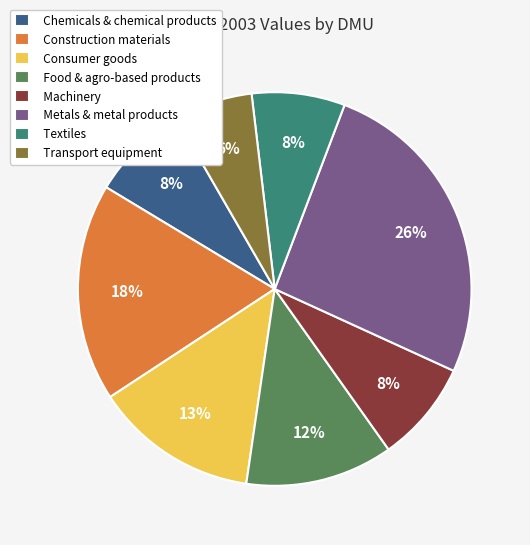

To the nearest percent, what percentage of the pie is Food & agro-based products?

12%